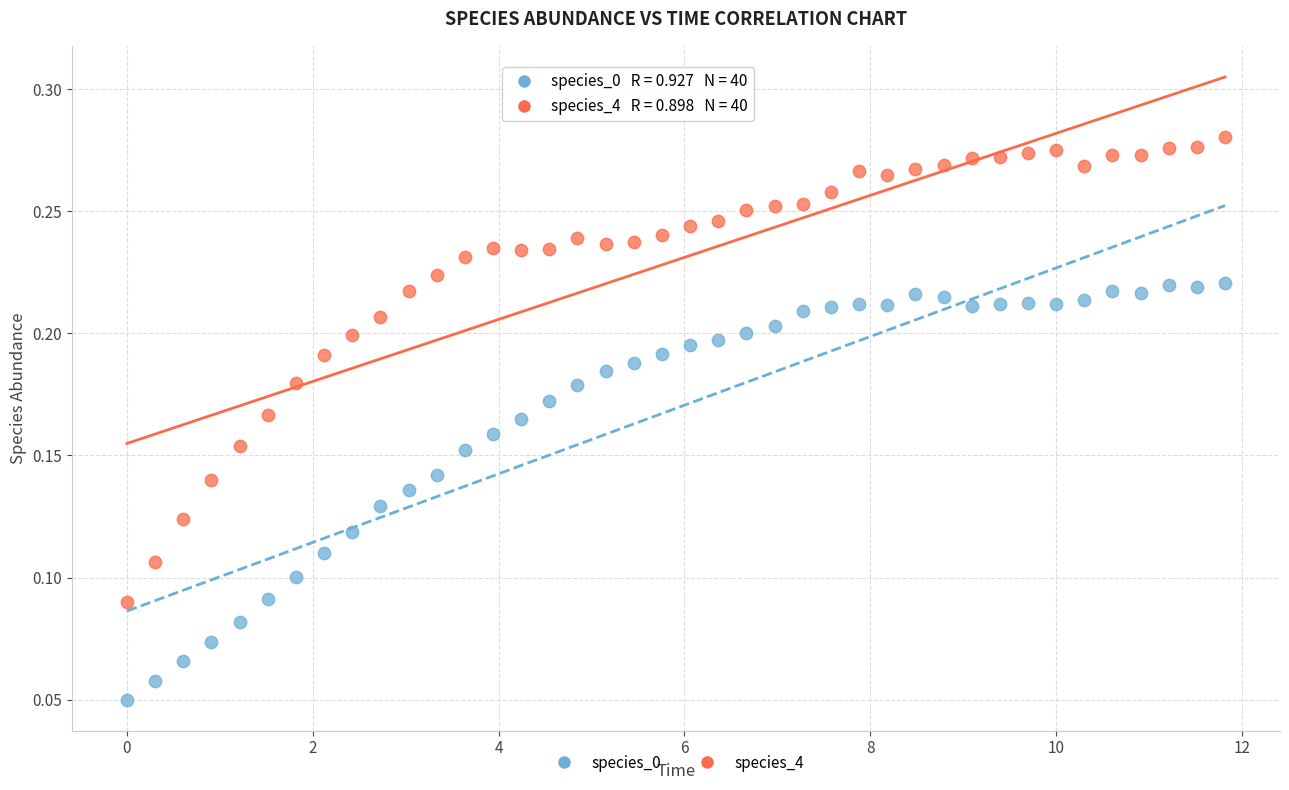

Which series contains the highest Y value?

species_4